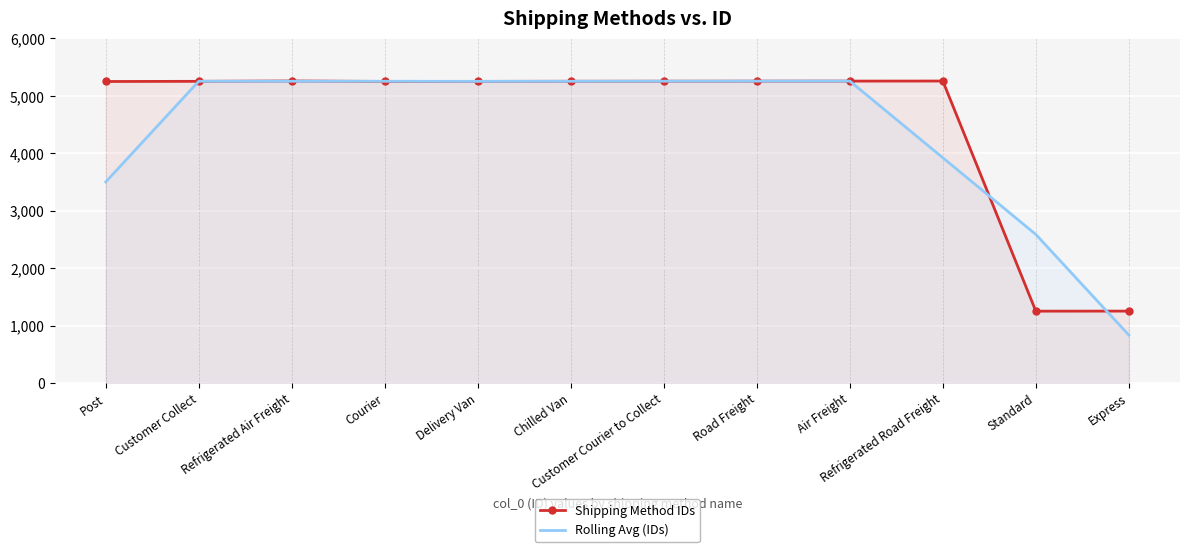

What is the spread (max minus min) of values at Customer Collect?

1.0